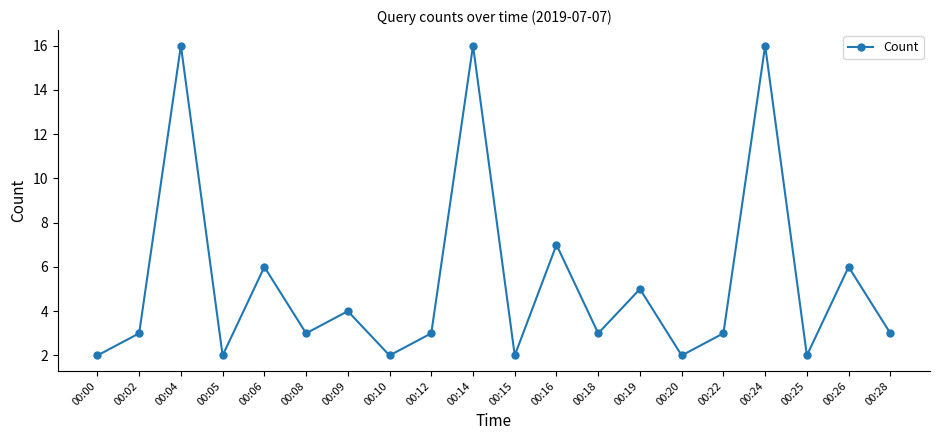

What is the average value?

5